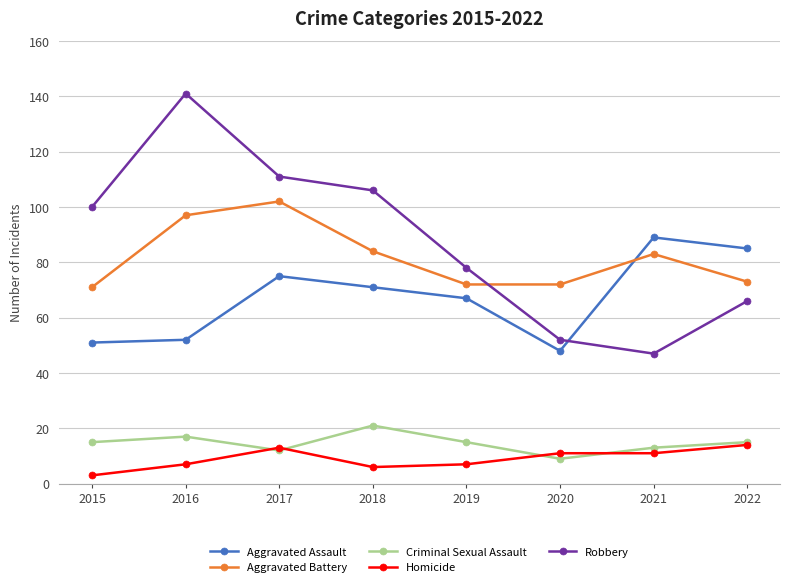

Is the value of Robbery at 2018 greater than the value of Criminal Sexual Assault at 2022?

Yes